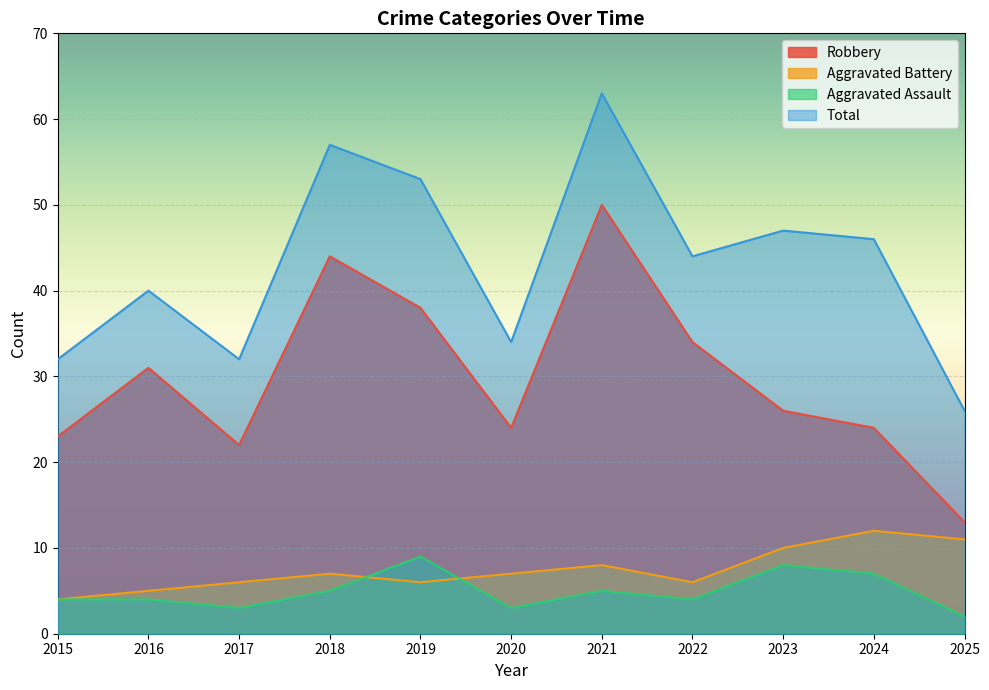

Which series changed the most between 2018 and 2022?

Total